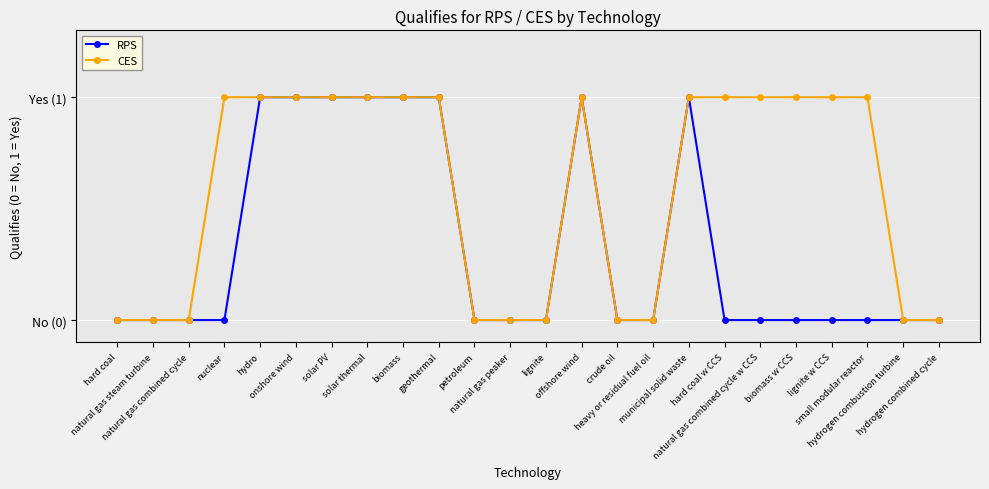

Between hard coal w CCS and lignite w CCS, which series saw the biggest shift?

RPS